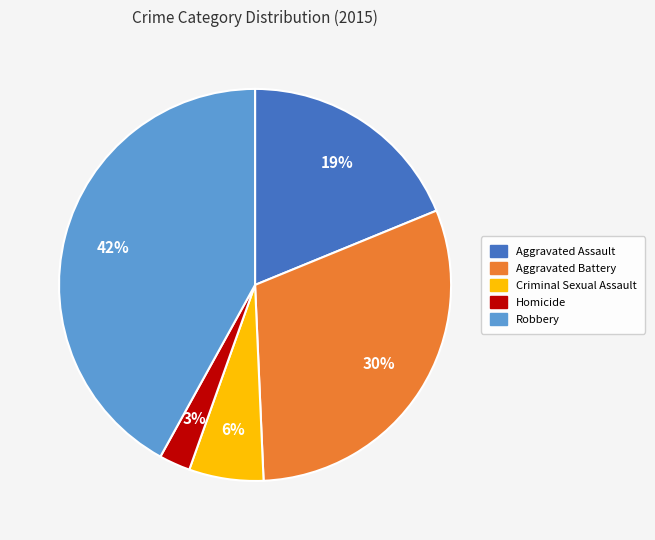

Is Robbery the majority of the pie?

No